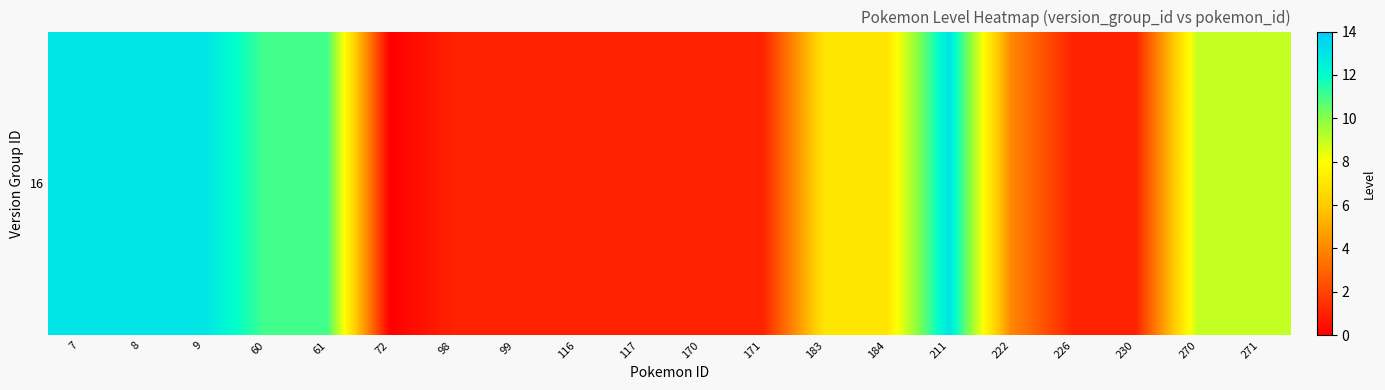

The chart shows a value of 3 at 184. True or false?

False